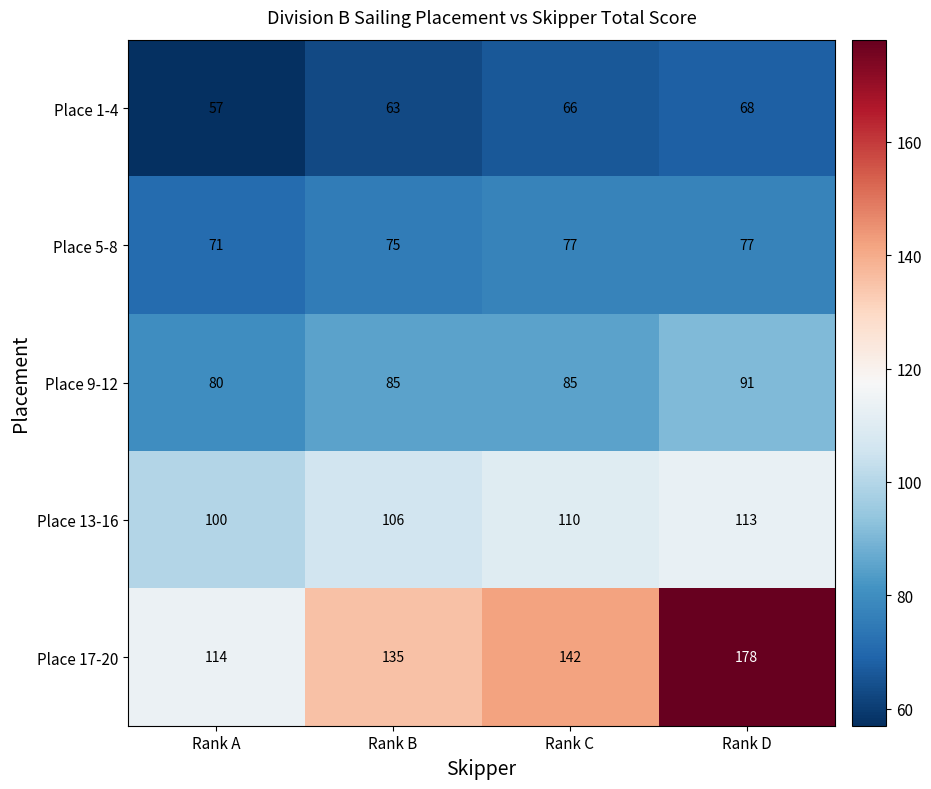

True or false: Place 13-16 has a value of 162 at Rank B.

False